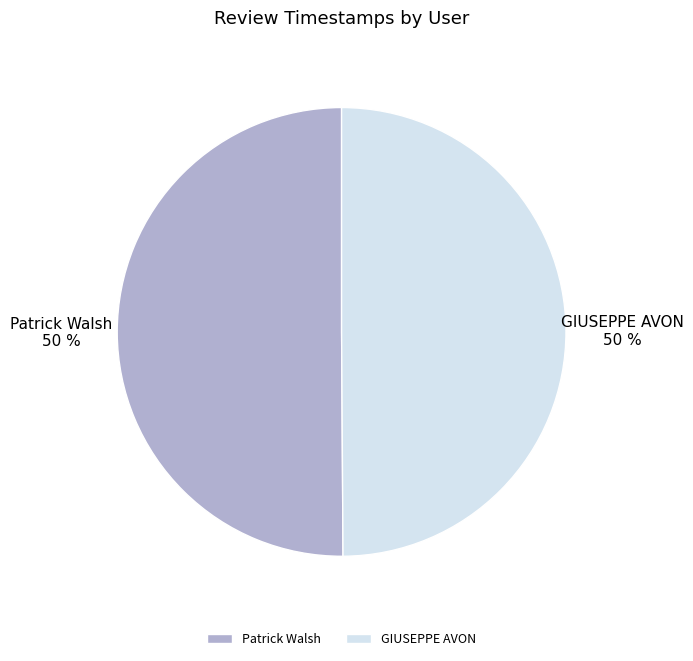

The GIUSEPPE AVON slice represents 39% of the pie. True or false?

False